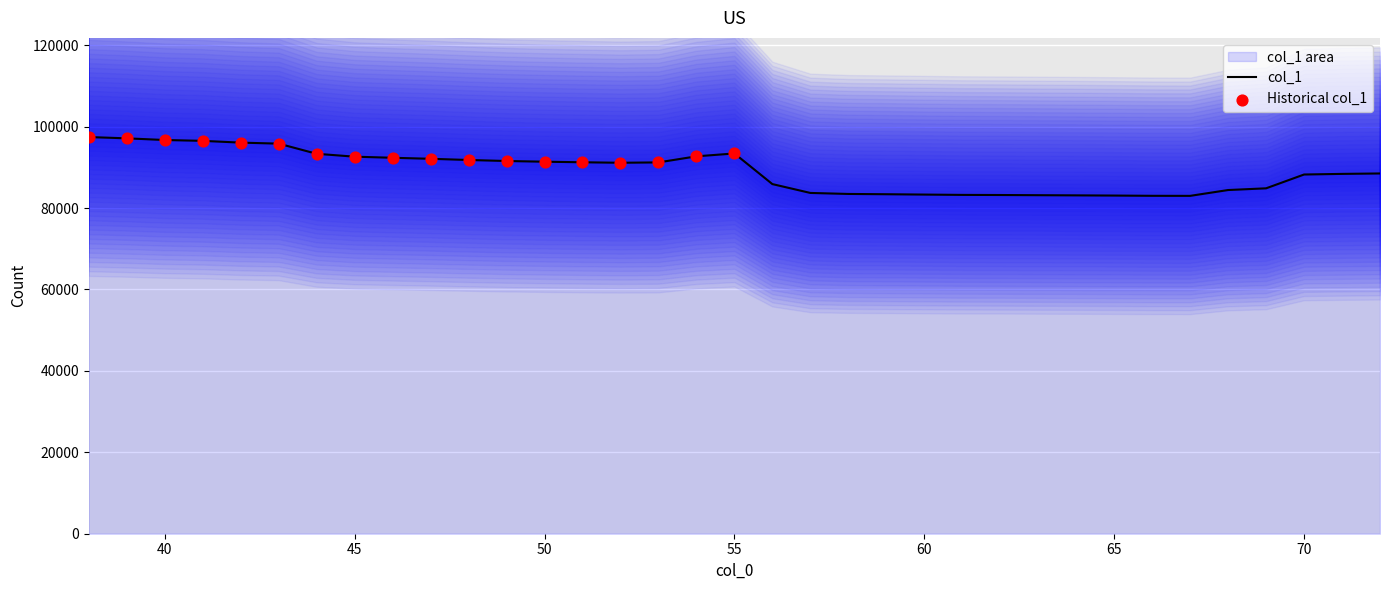

What is the change in value from 43 to 56?

-9939.0